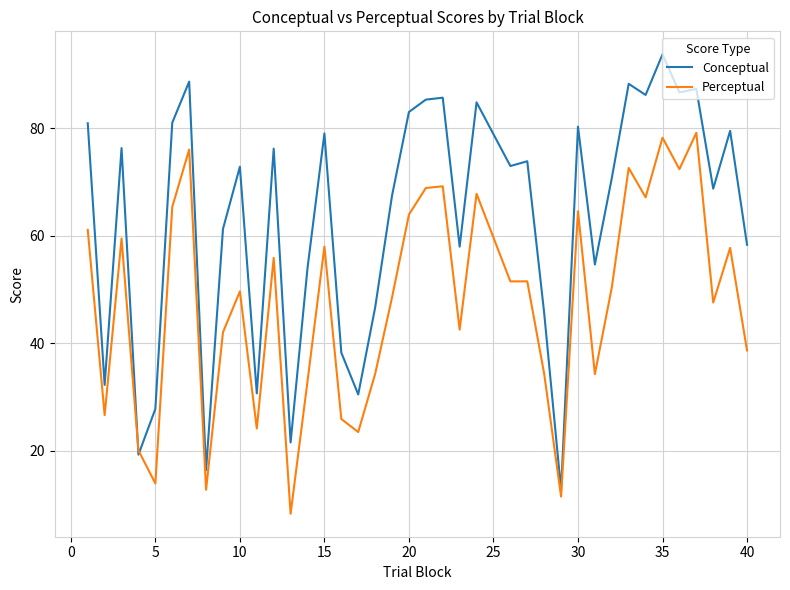

In Conceptual, how many points are higher than both neighbors (excluding endpoints)?

13